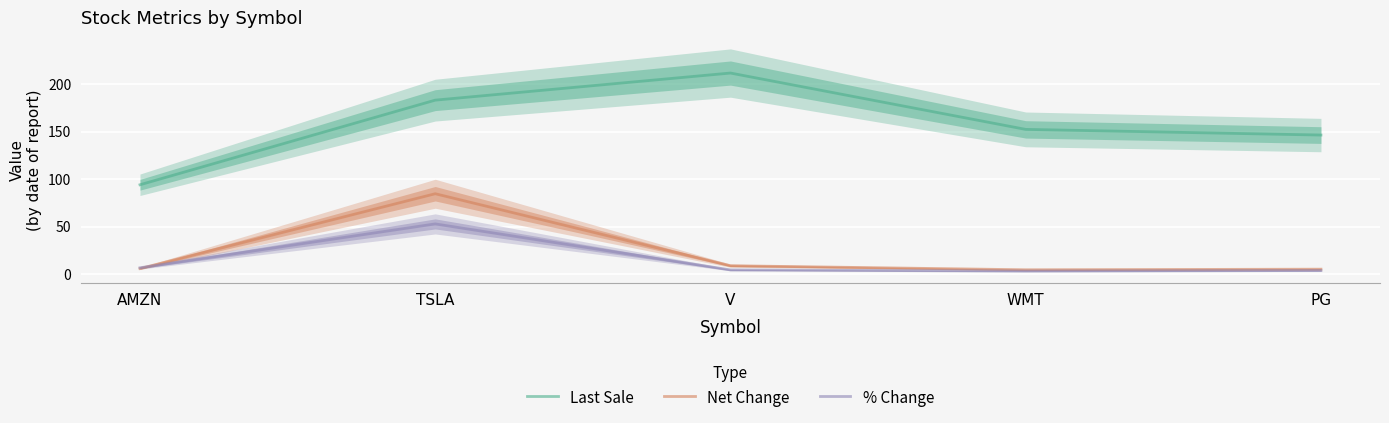

Which has a higher value, TSLA or V?

V